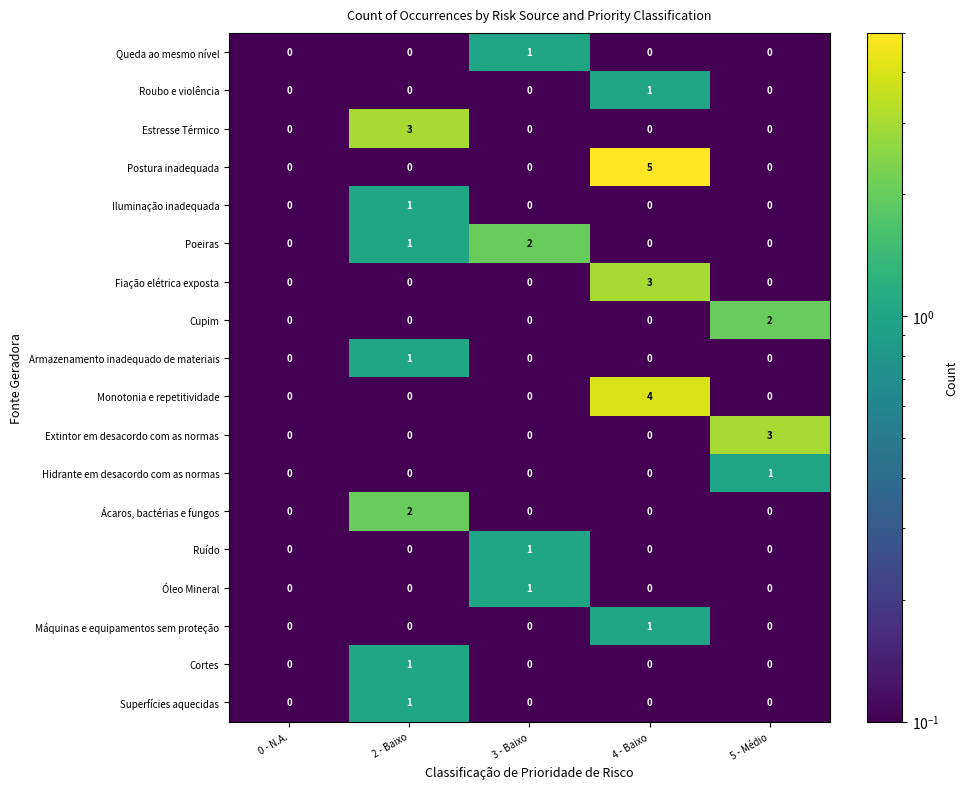

How many distinct data groups are displayed?

18